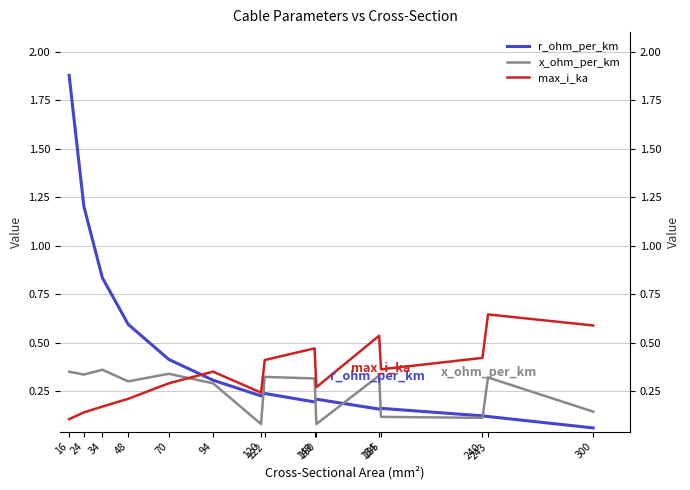

List the series in order of their overall mean, highest first.

r_ohm_per_km, max_i_ka, x_ohm_per_km